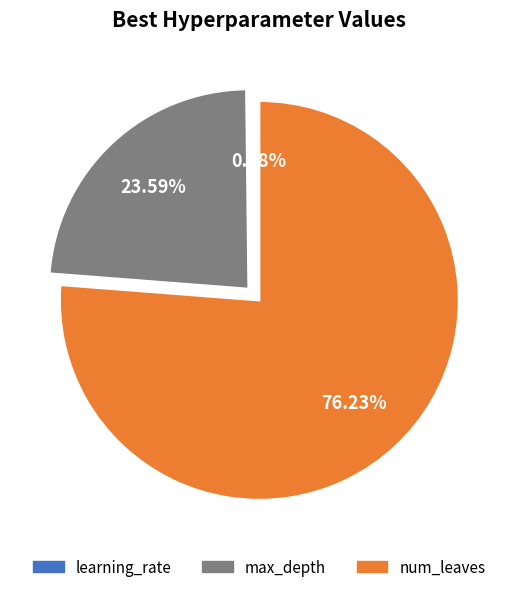

To the nearest percent, what is the average slice percentage?

33%